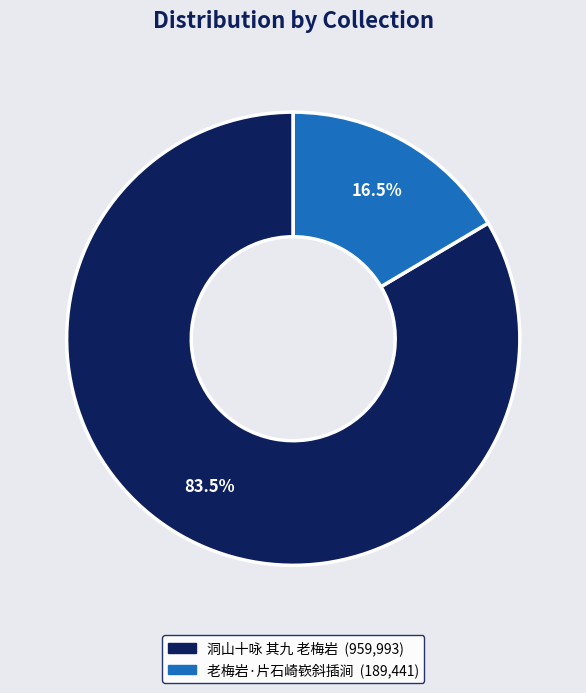

Which slice is the largest?

洞山十咏 其九 老梅岩